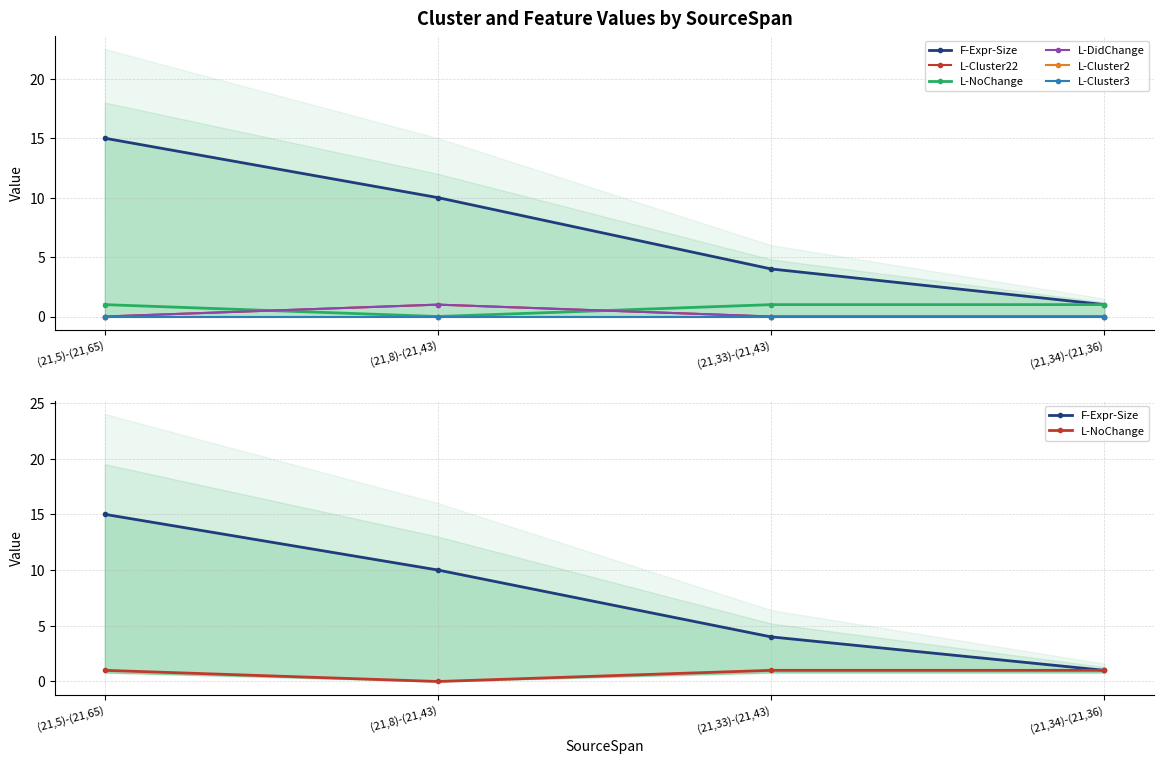

The value of L-Cluster3 at (21,33)-(21,43) is 0. True or false?

True